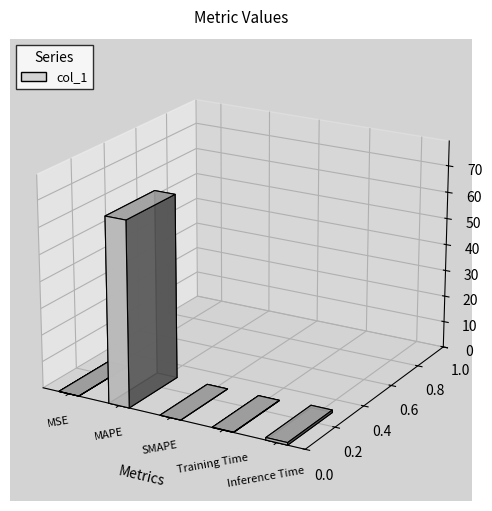

Are the bars grouped side by side (vs. stacked)?

No